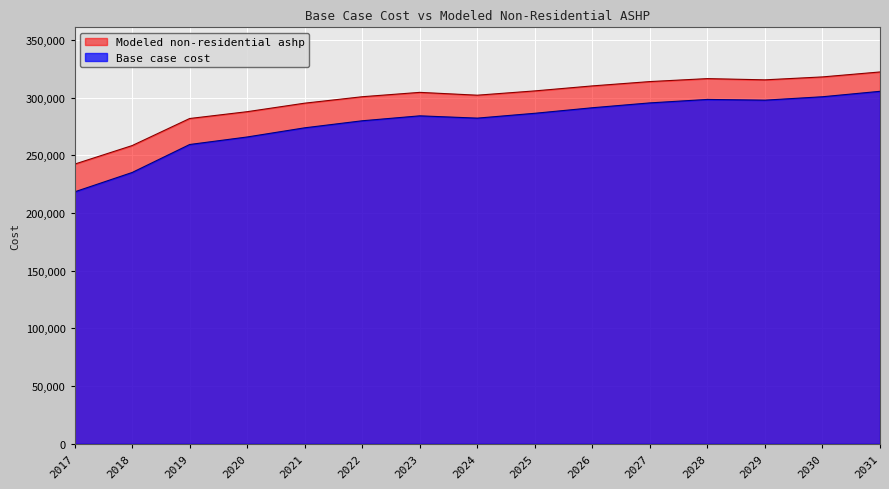

How many lines are shown in the chart?

2